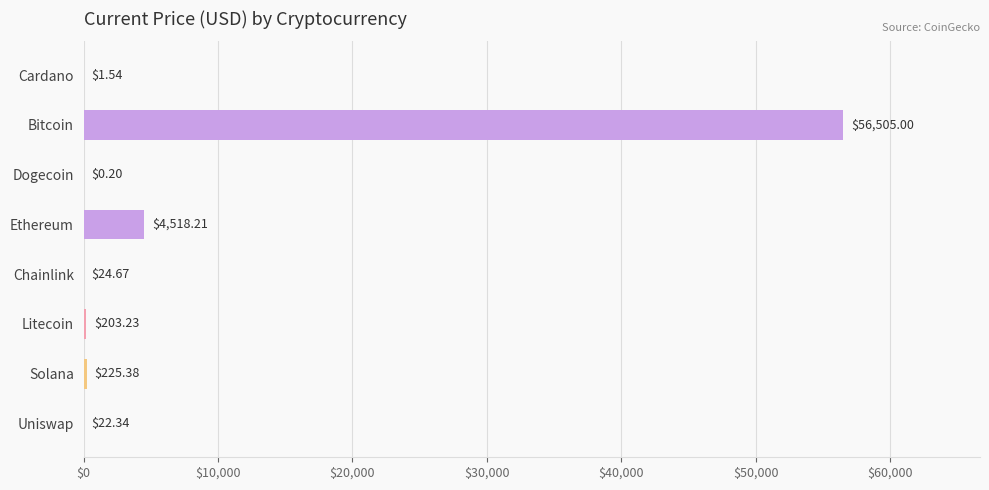

Count the number of values greater than 203.

4